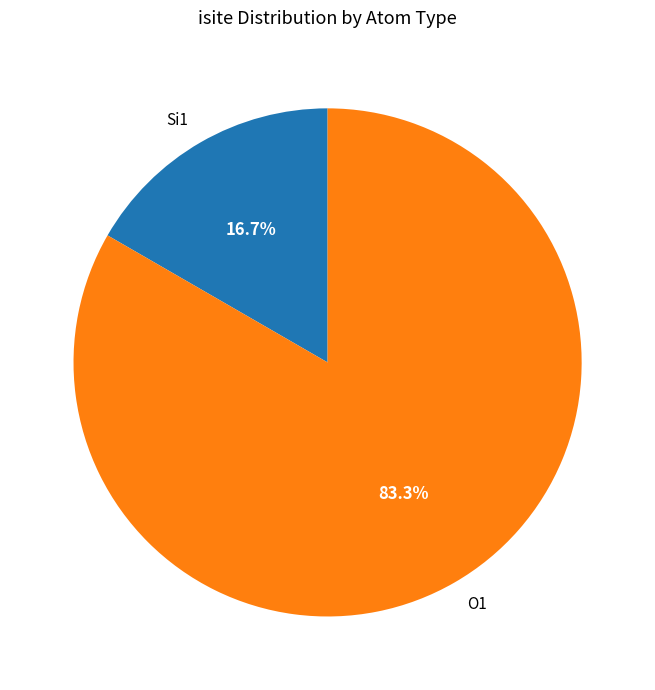

How many slices are in this pie chart?

2